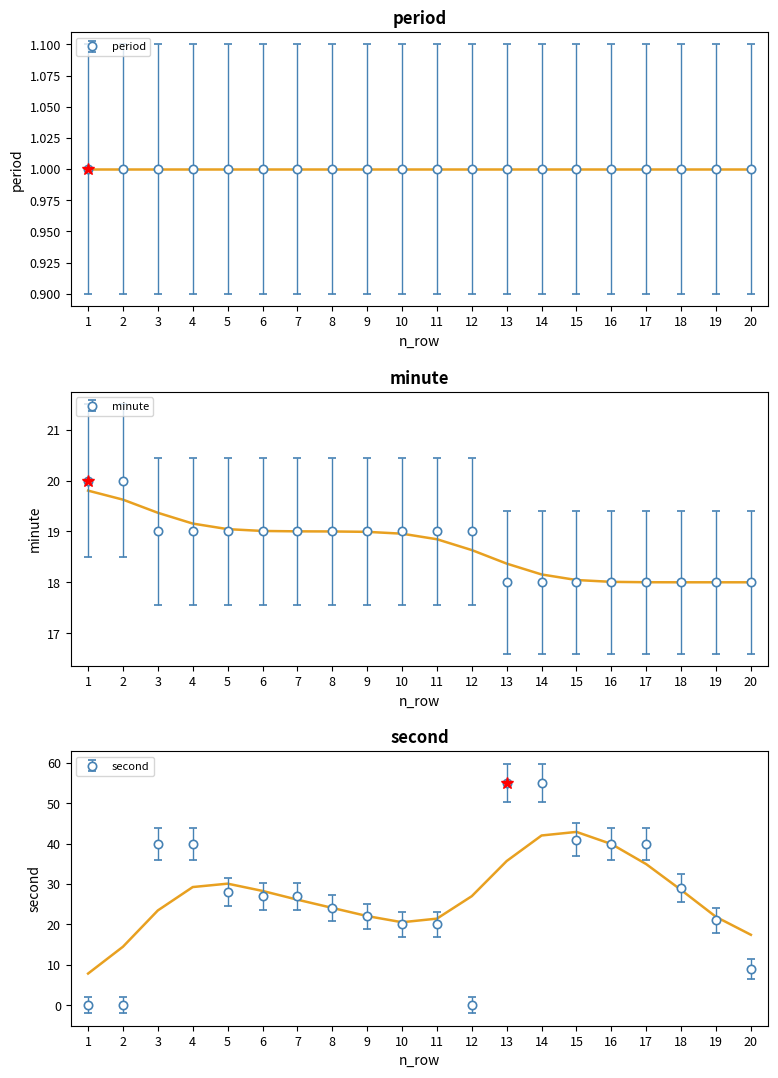

At which category is the sum across all series the highest?

13